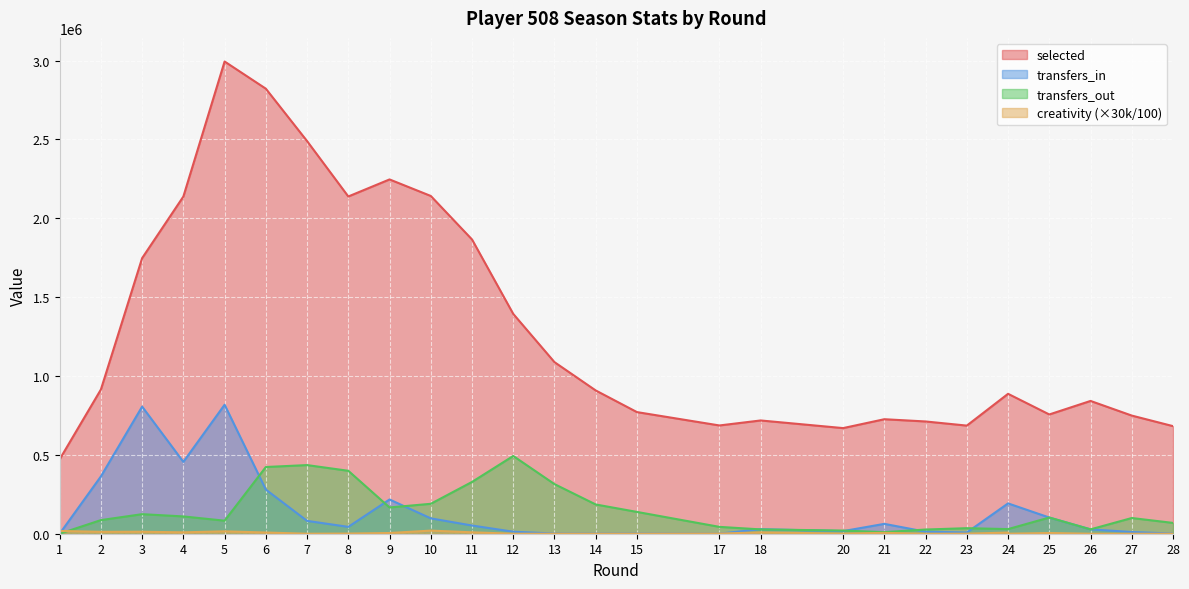

How many values in the transfers_in series exceed 43512?

13